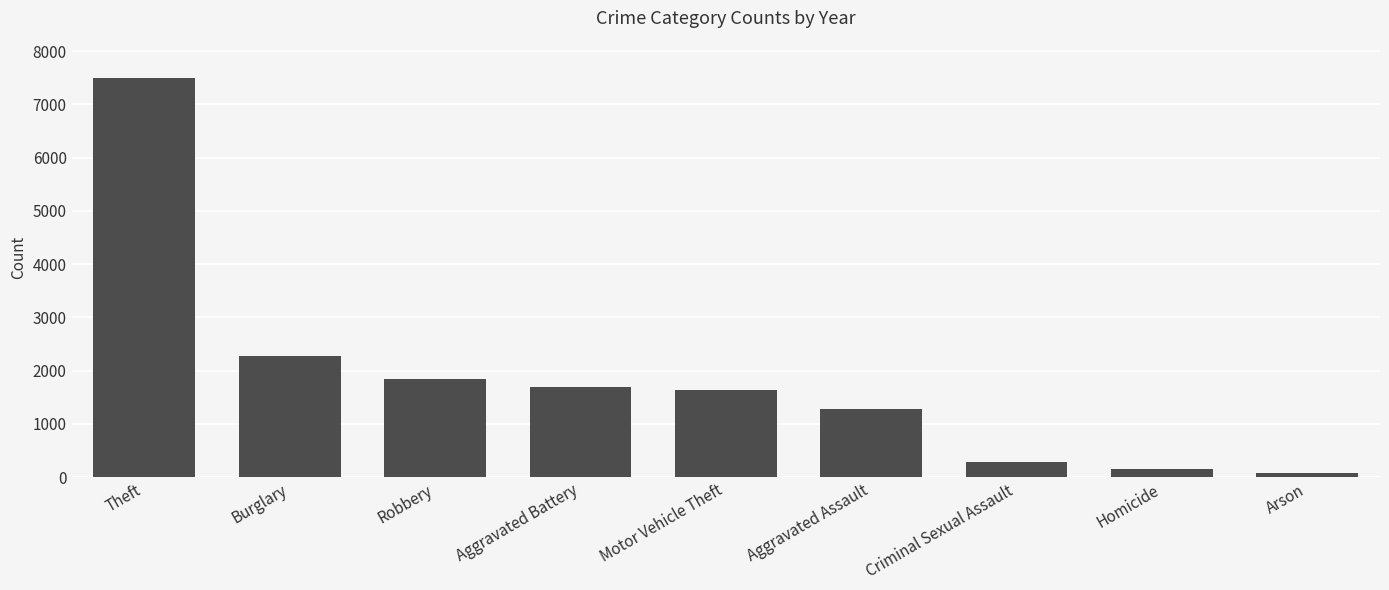

Count the number of data series in this chart.

1